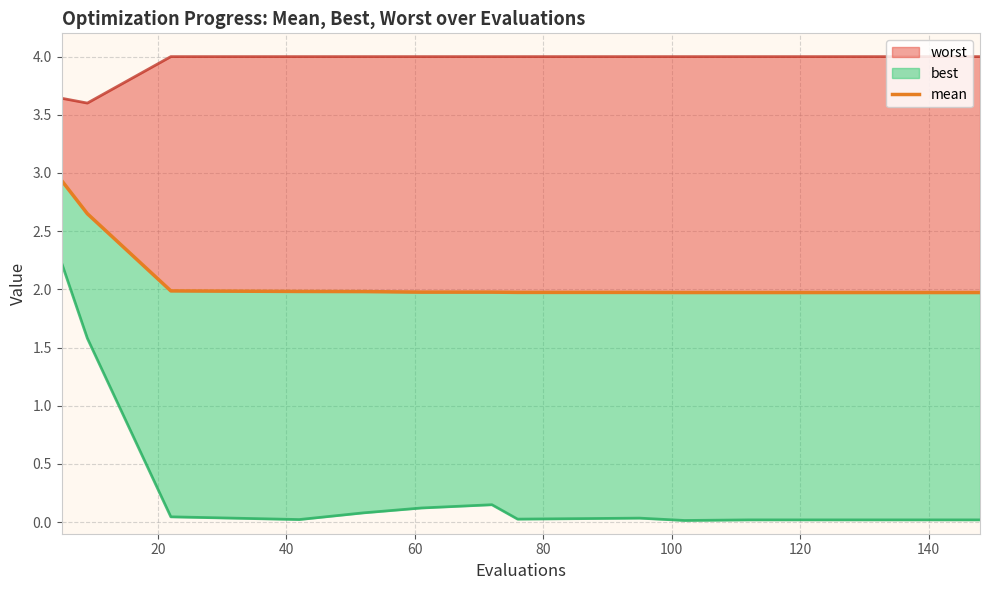

True or false: the data has more than 1 interior local peaks.

False